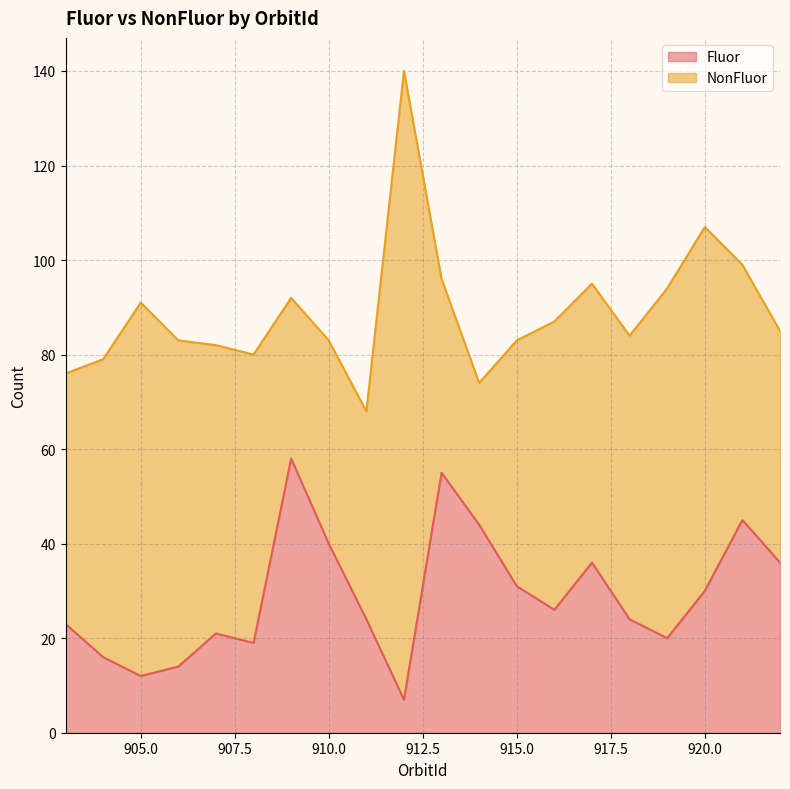

Approximately how many times larger is the value at 914 compared to 919?

2.2